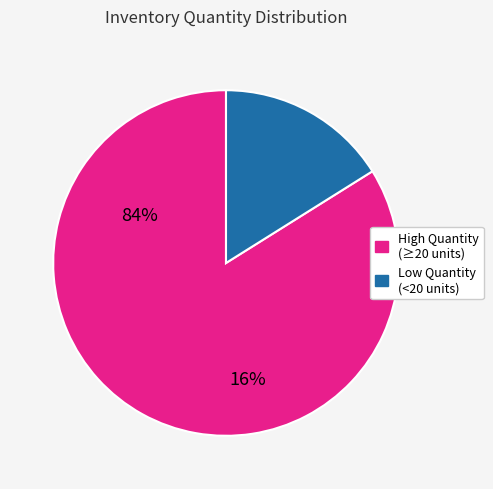

Does any single category account for the majority?

Yes